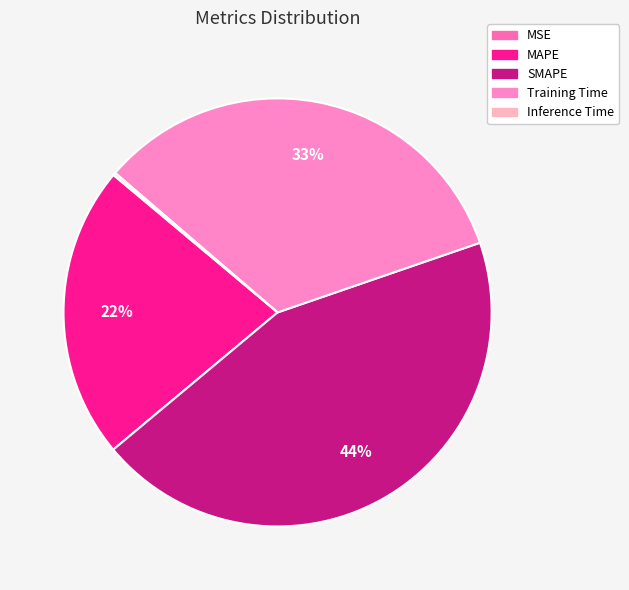

Is it true that SMAPE is 44% of the pie?

True